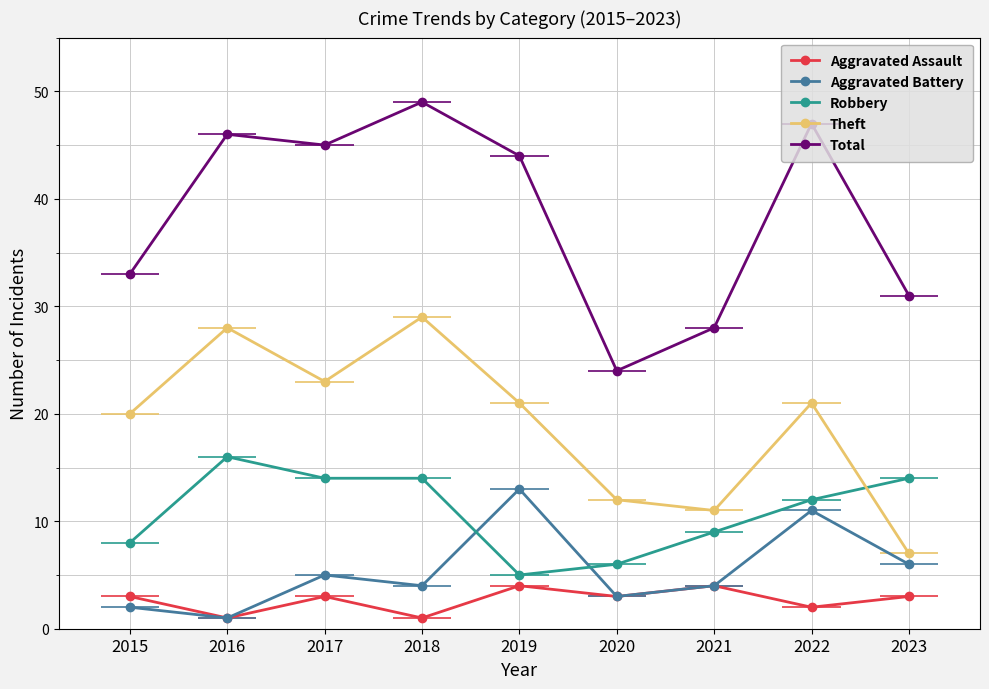

True or false: Aggravated Battery and Robbery intersect in this chart.

True